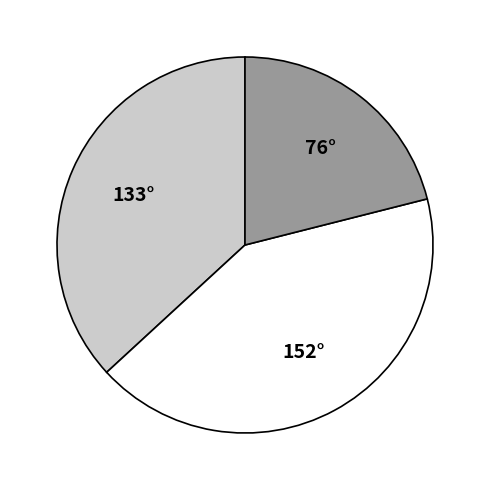

Is there any slice that represents more than half of the pie?

No